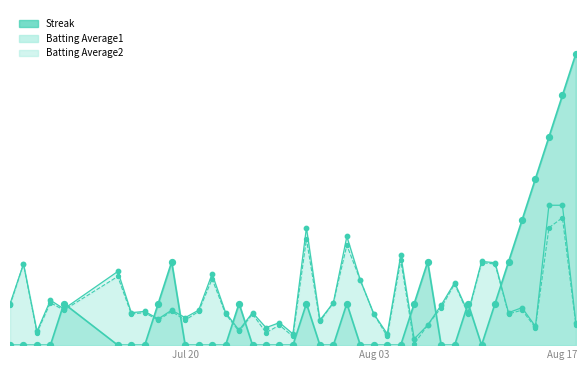

At which category is the sum across all series the highest?

Aug 17